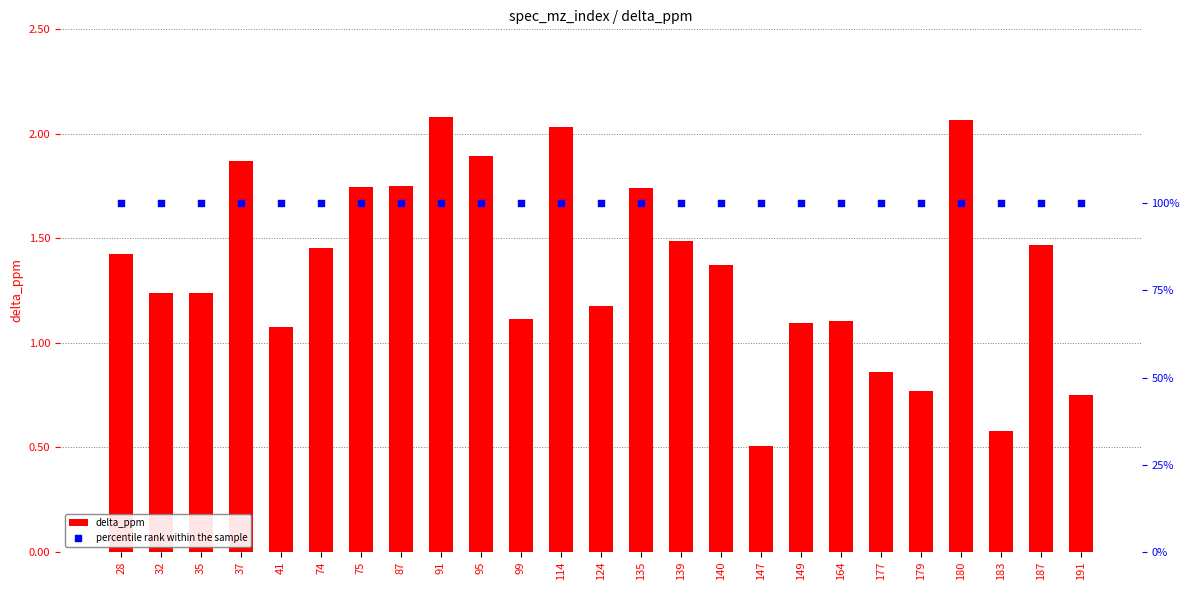

Which series has the largest total across all categories?

percentile rank within the sample